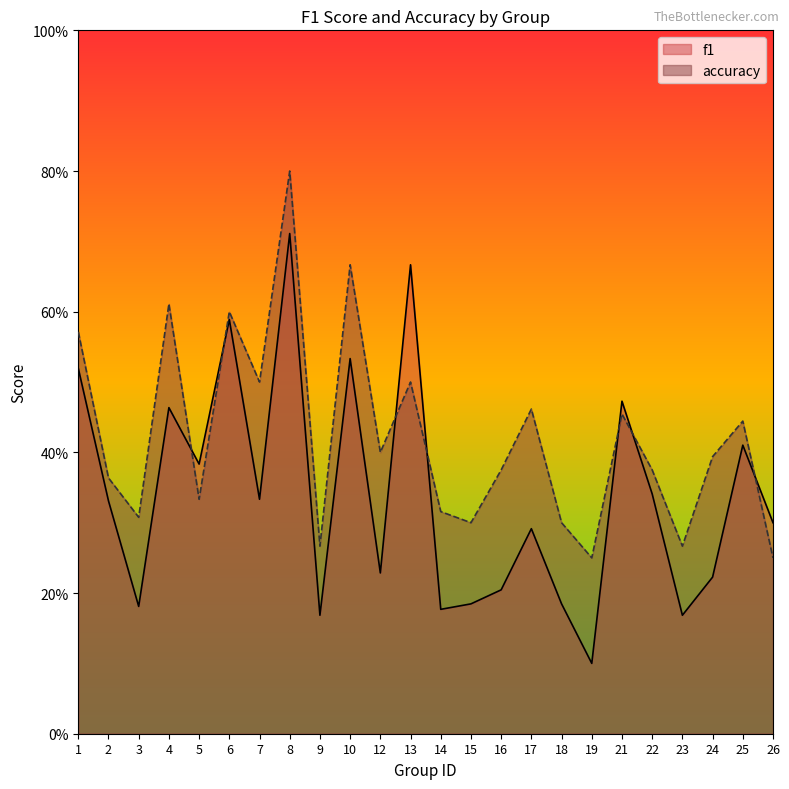

Is it true that accuracy equals 0.2 at 3?

False